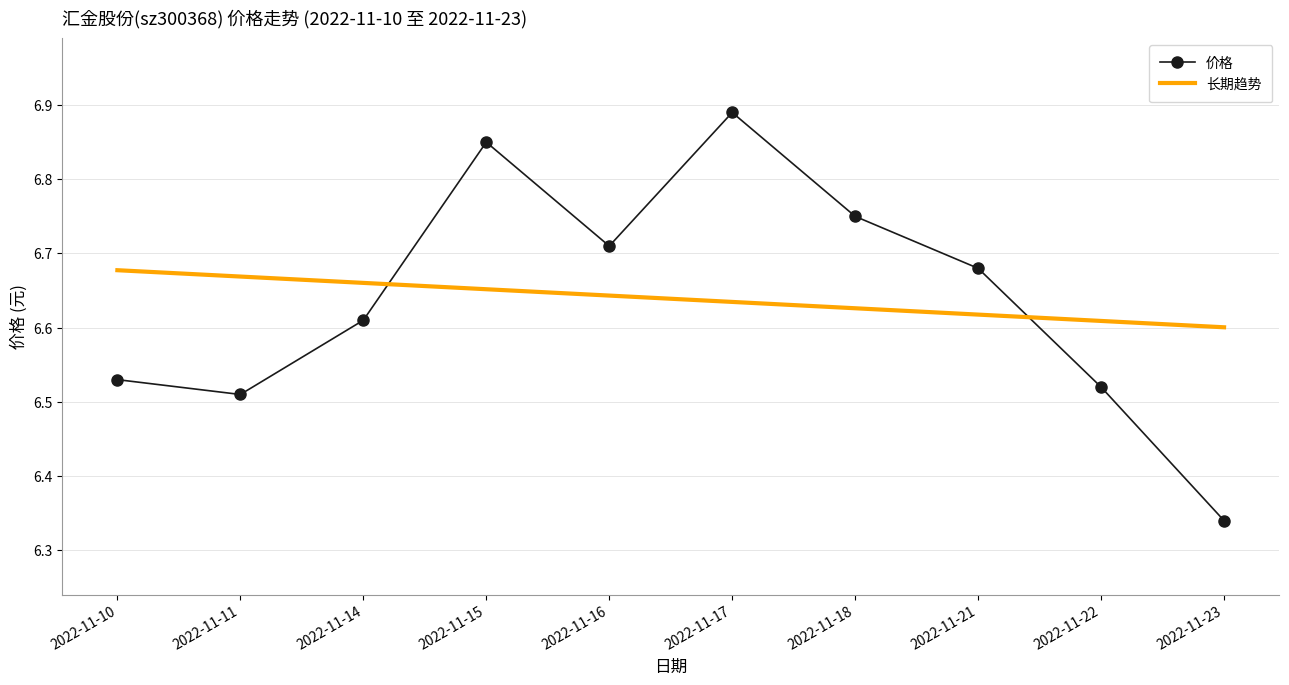

Is the value of 长期趋势 at 2022-11-15 greater than the value of 价格 at 2022-11-22?

Yes